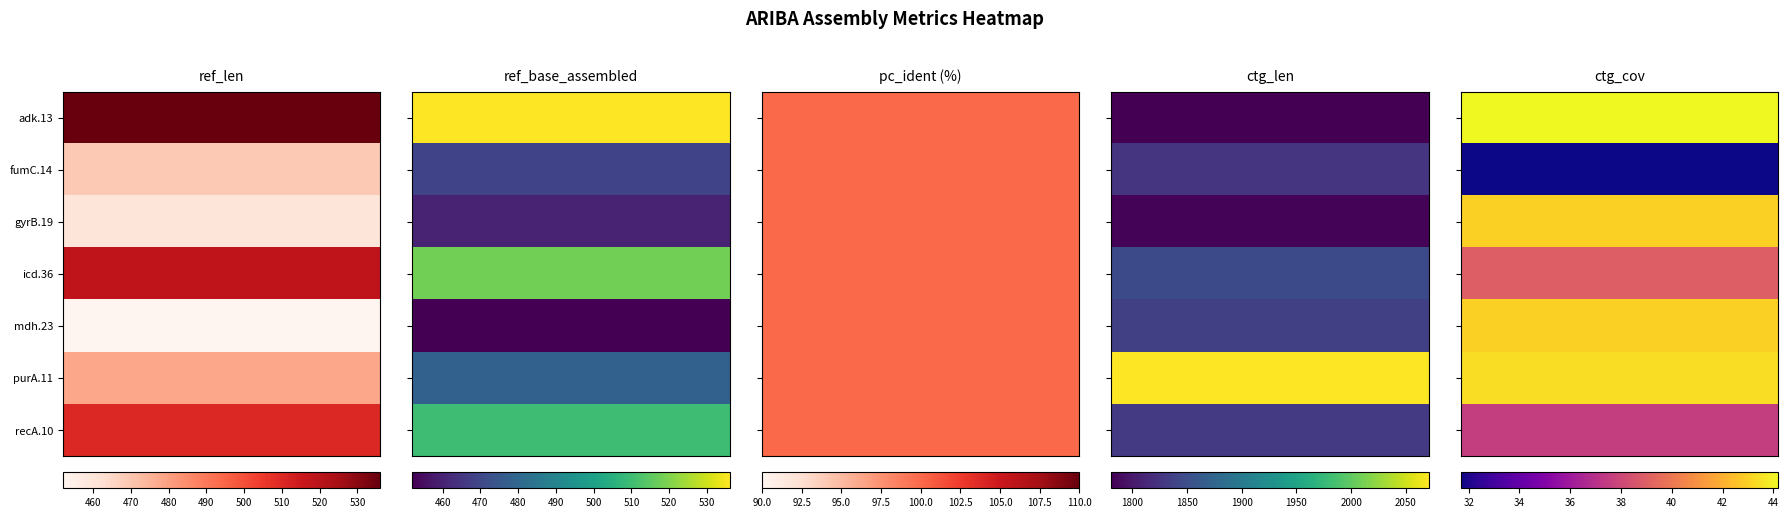

At which category is the sum across all series the highest?

3